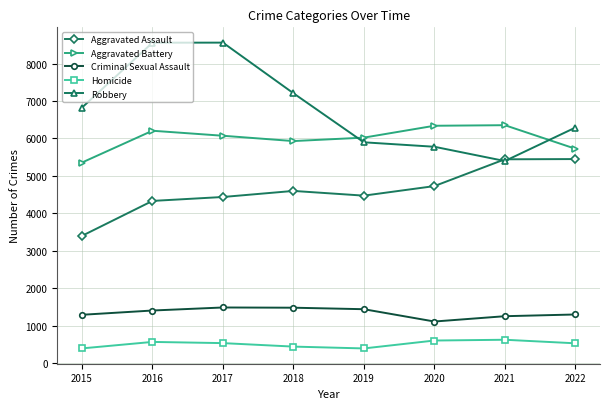

True or false: Homicide and Criminal Sexual Assault cross at least once.

False